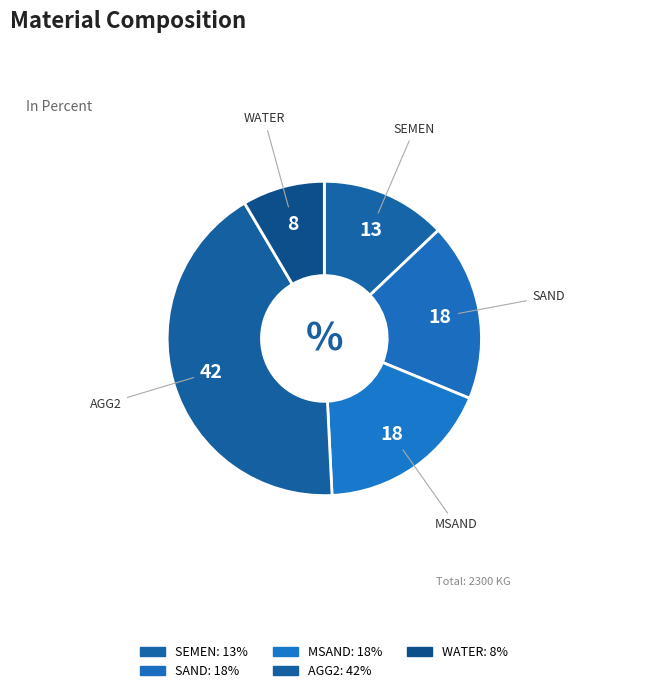

What is the largest slice in the pie chart?

AGG2